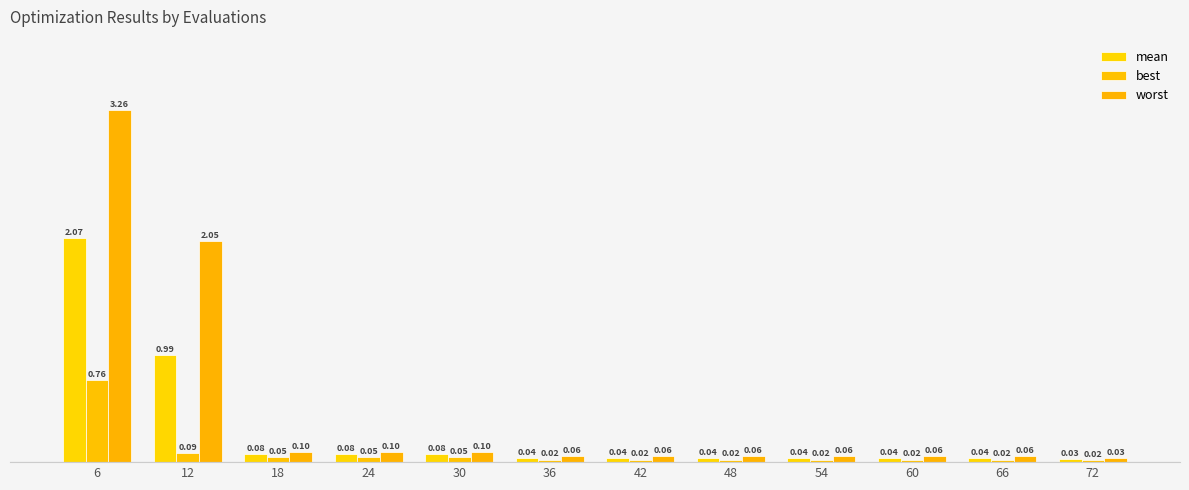

Is the value of worst at 36 greater than the value of best at 18?

Yes